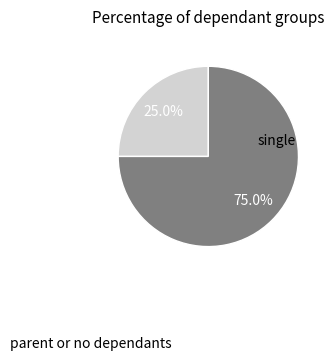

Does any single category account for the majority?

Yes